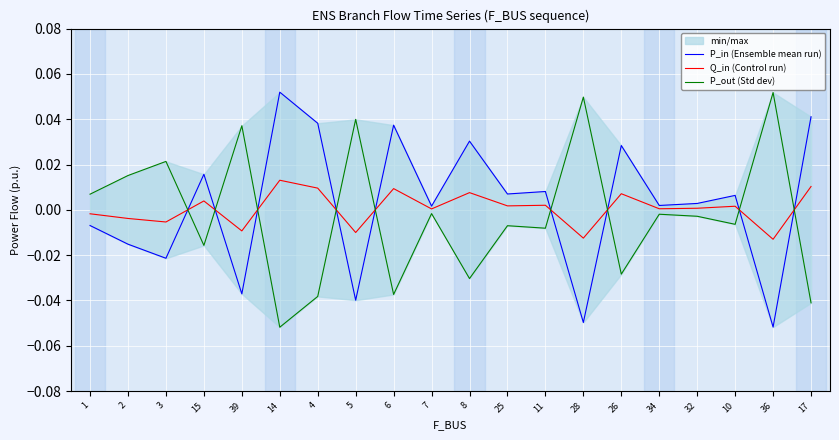

Is the value of P_in (Ensemble mean run) at 6 greater than the value of Q_in (Control run) at 4?

Yes